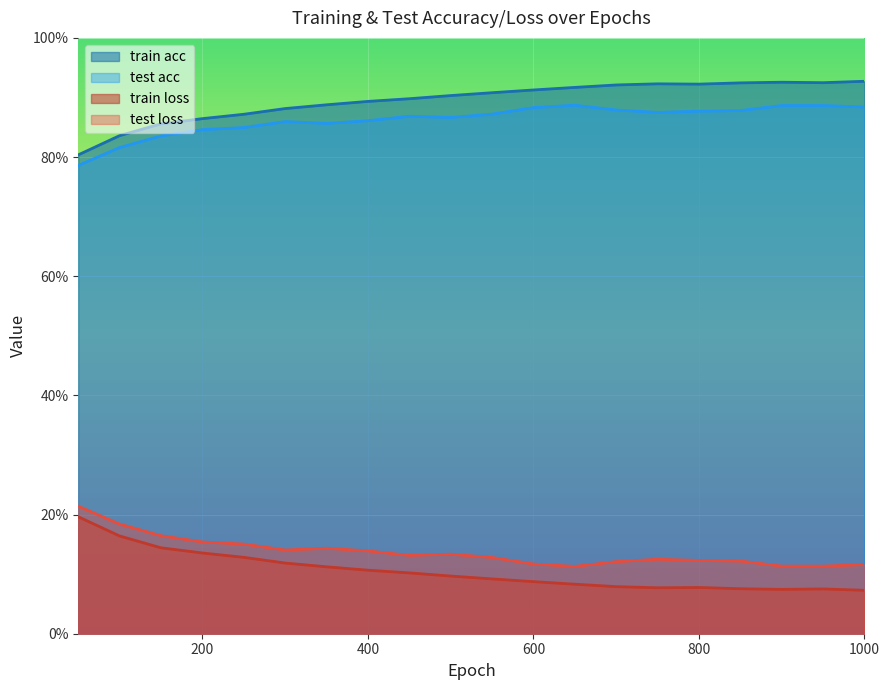

Which label corresponds to the smallest value in the chart?

1000